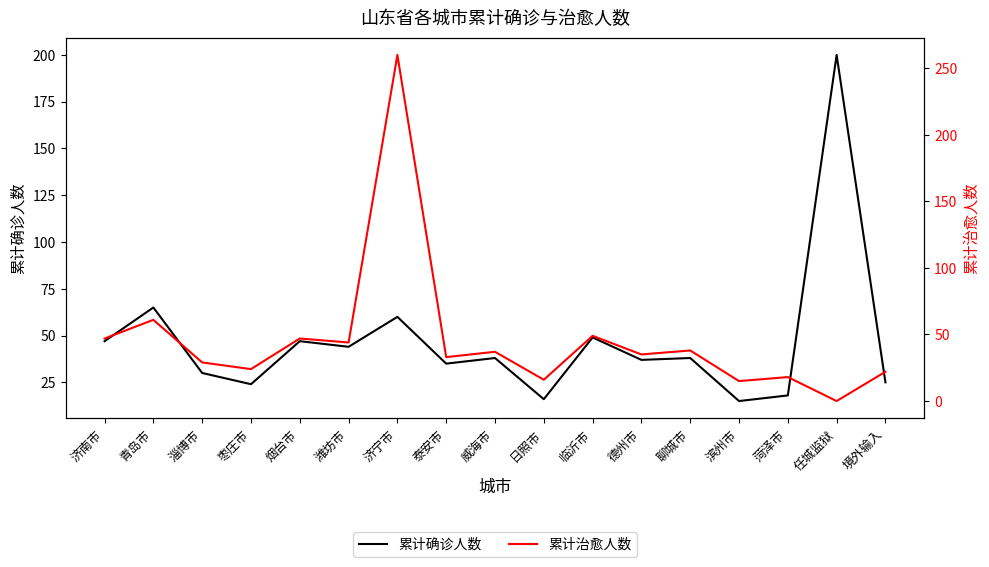

At which label does 累计治愈人数 first exceed 35?

济南市